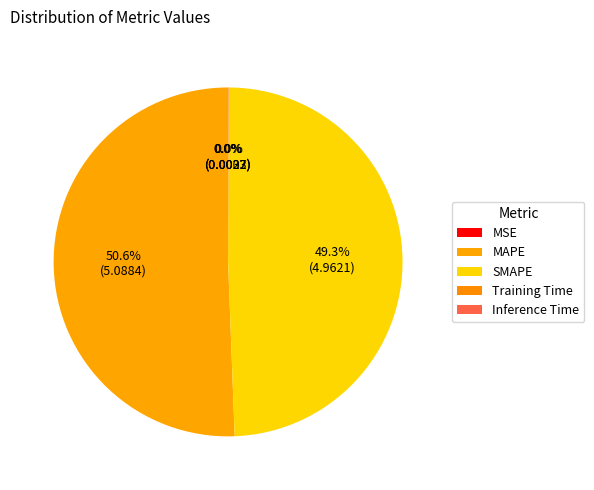

True or false: Inference Time accounts for 0% of the total.

True